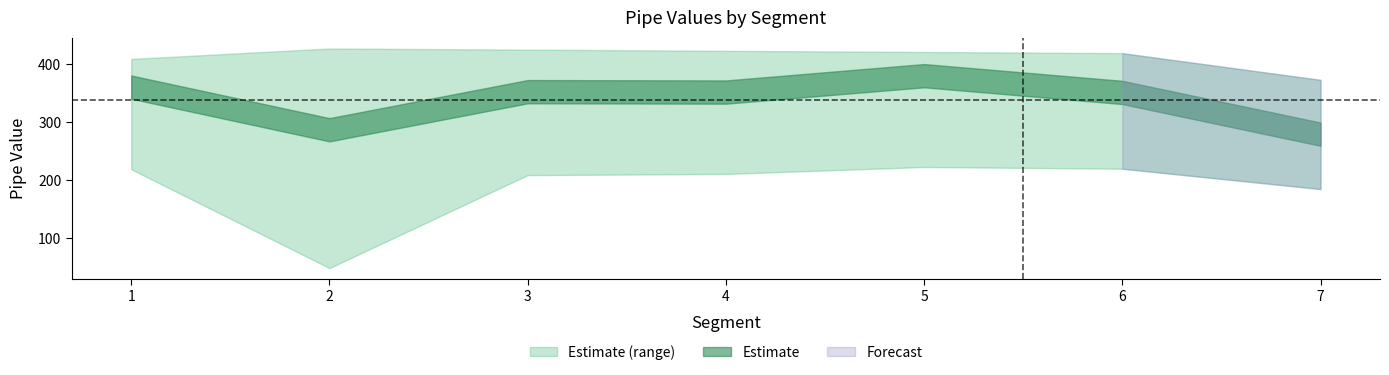

What is the greatest value displayed?

427.0